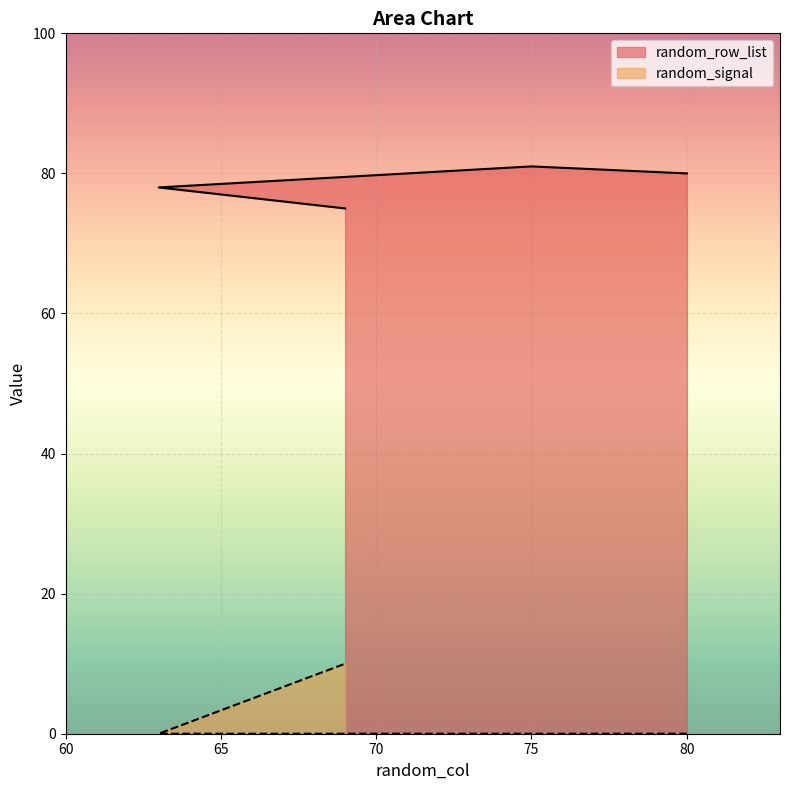

Which category has the lowest value across all series?

80